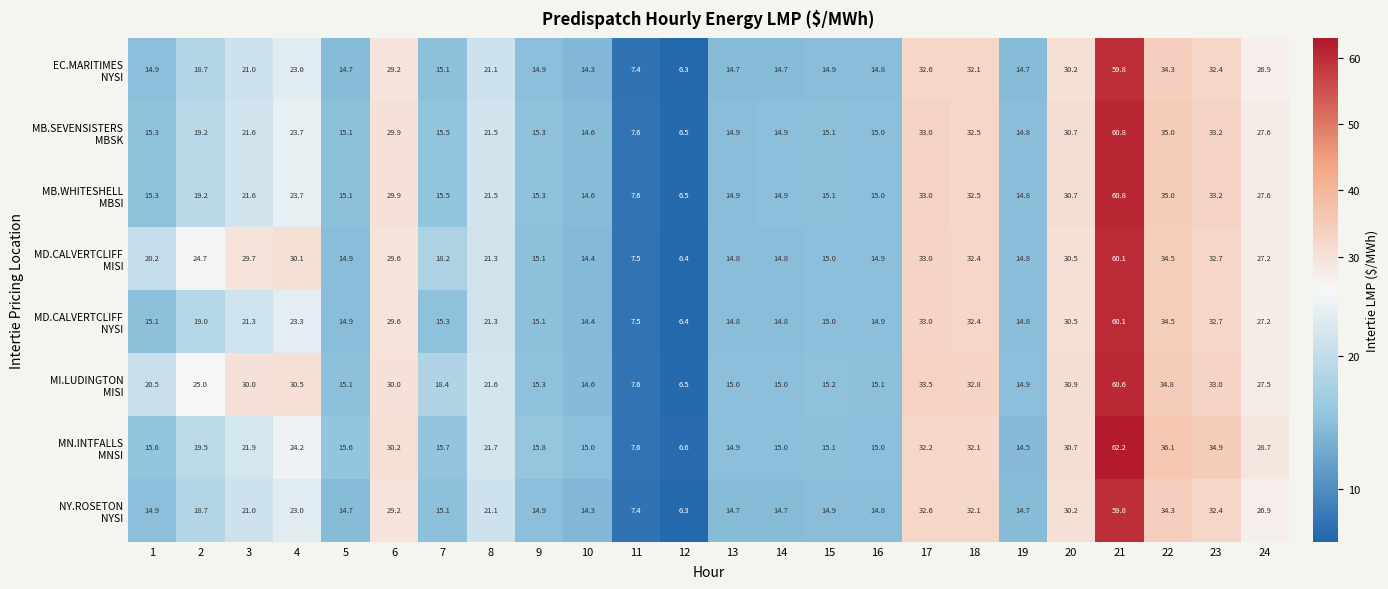

At which category does the chart reach its peak across all series?

21